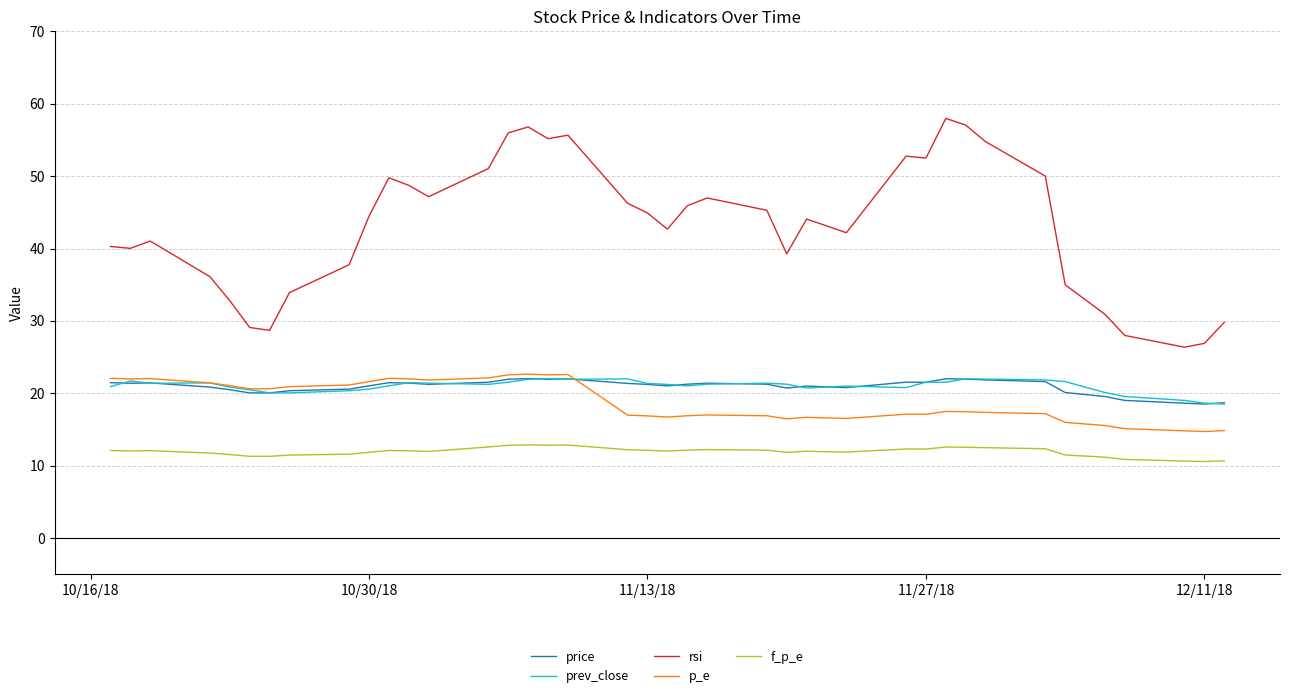

True or false: p_e and f_p_e cross at least once.

False